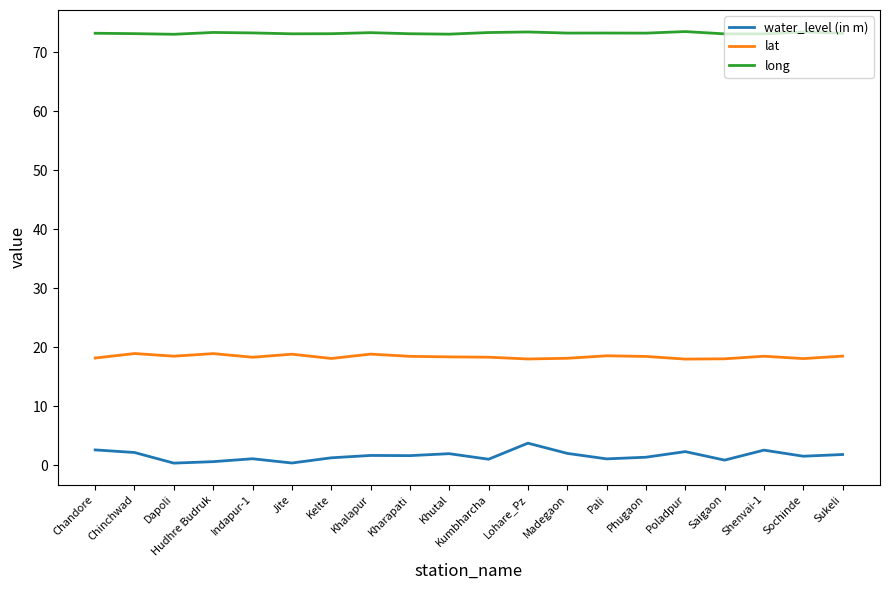

What is the highest value of the lat series?

18.9